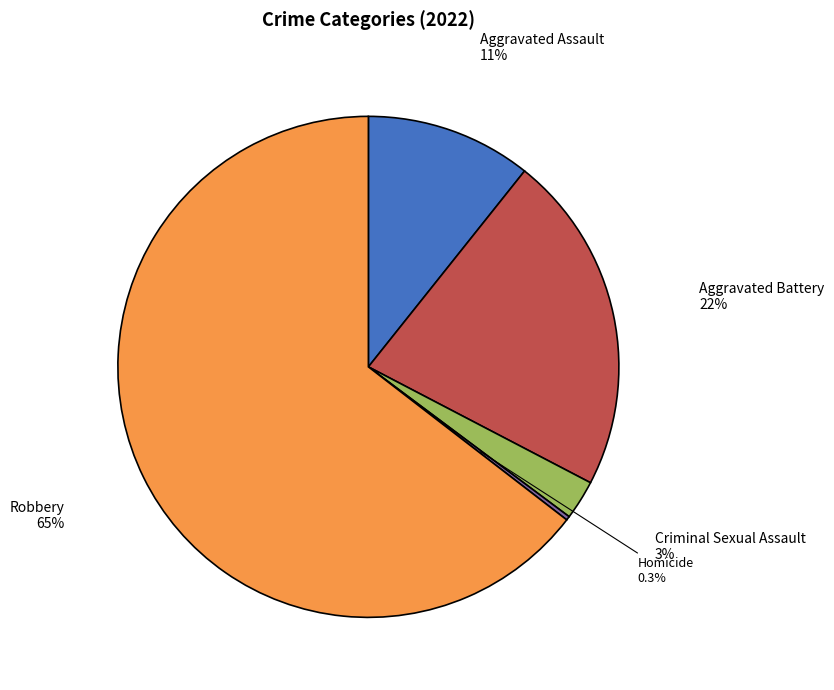

What is the ratio of the value at Aggravated Battery to the value at Aggravated Assault?

2.0